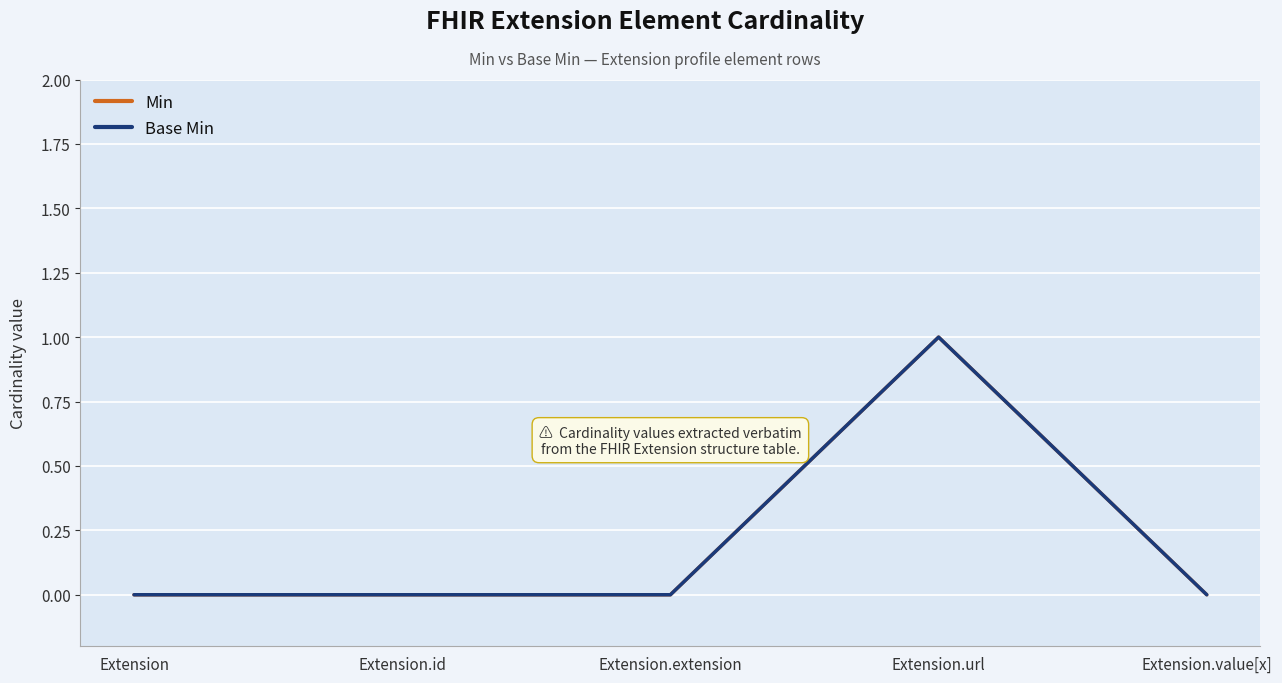

Where is the first local maximum for Base Min?

Extension.url